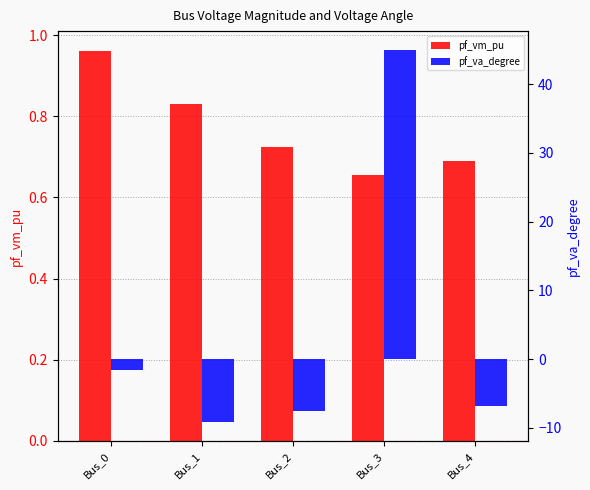

At Bus_2, list the series in order from largest to smallest.

pf_vm_pu, pf_va_degree